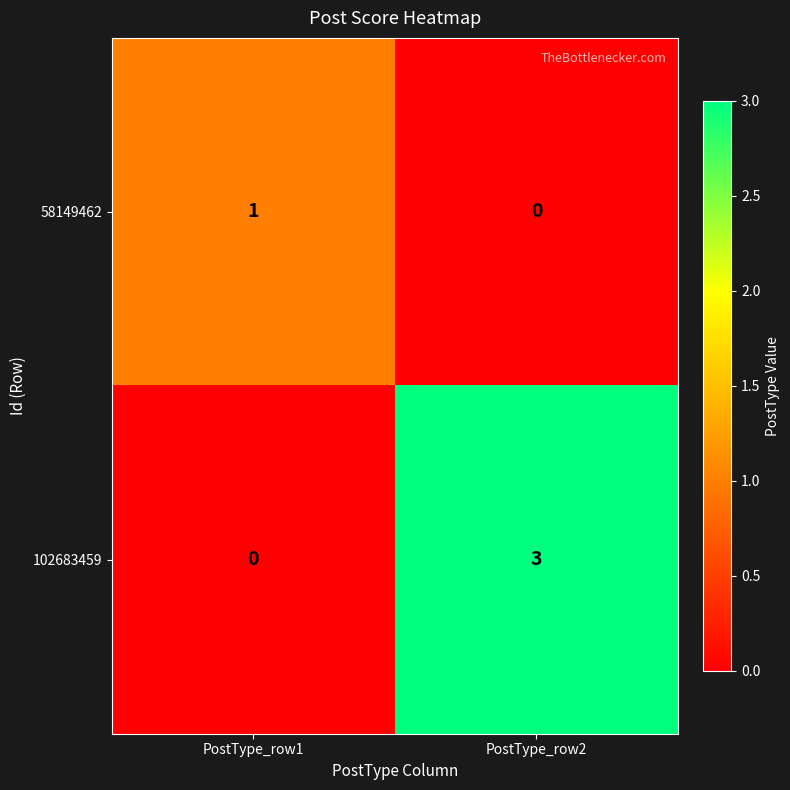

What is the spread (max minus min) of values at PostType_row2?

3